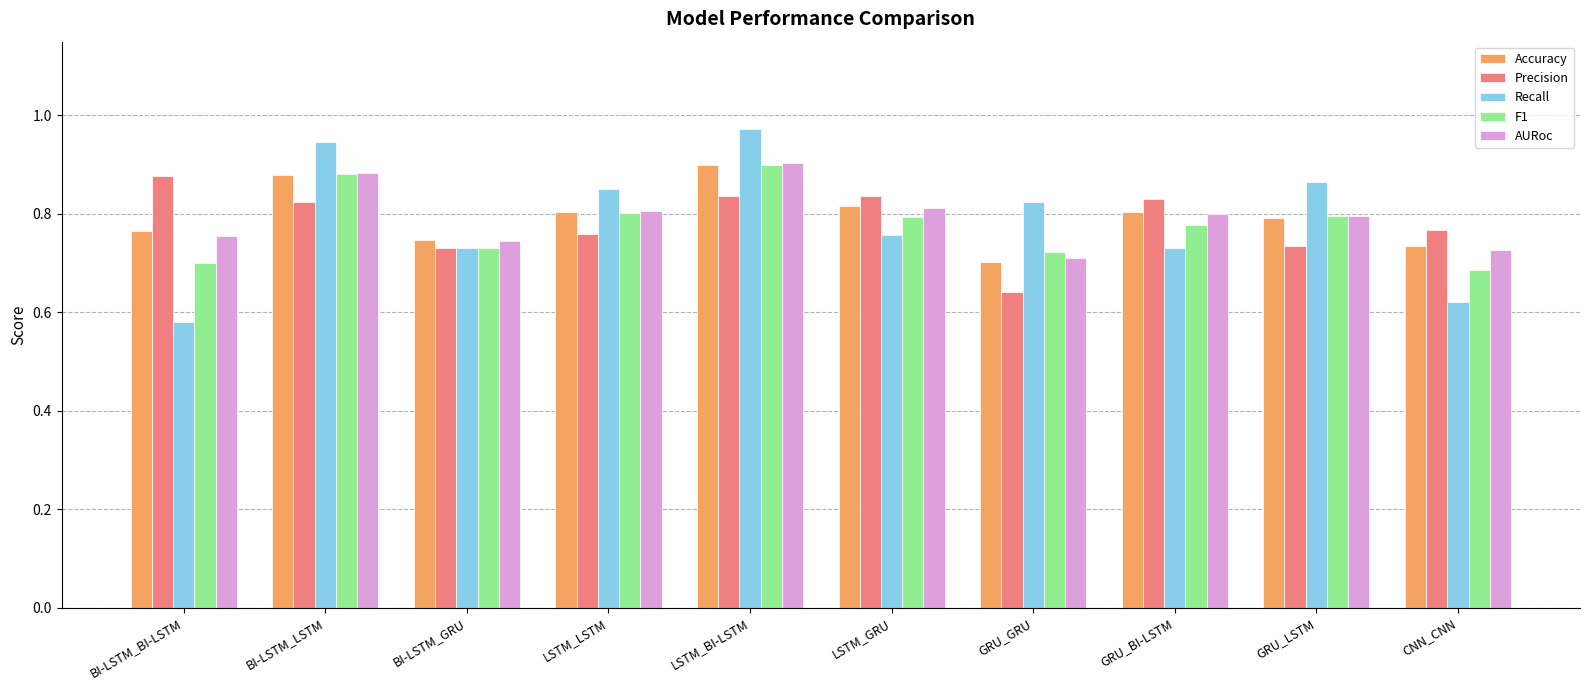

What is the sum of all AURoc values?

7.9